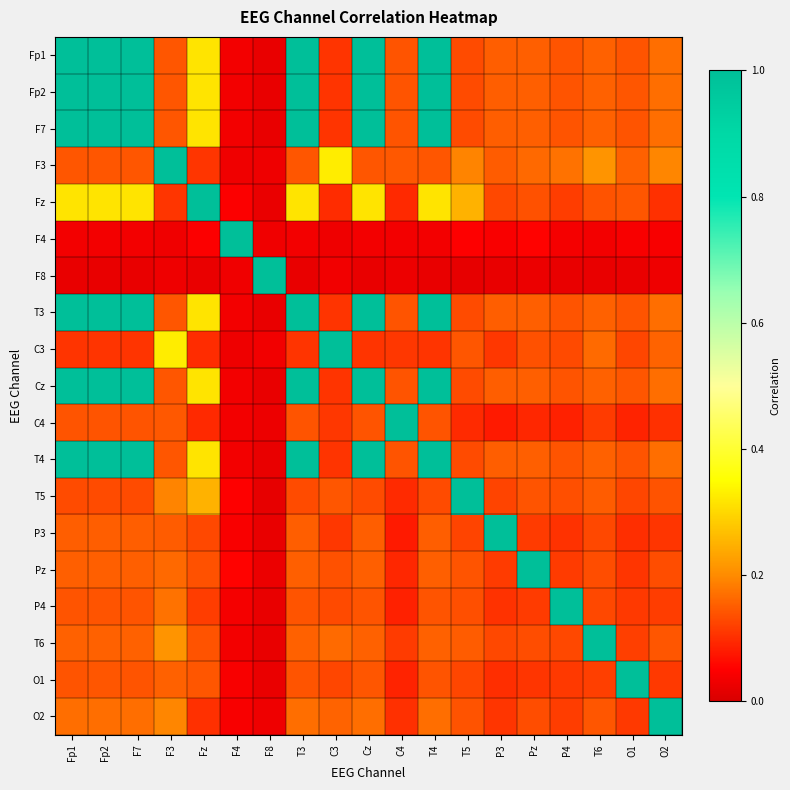

Between Fp1 and F7, which is larger?

Fp1